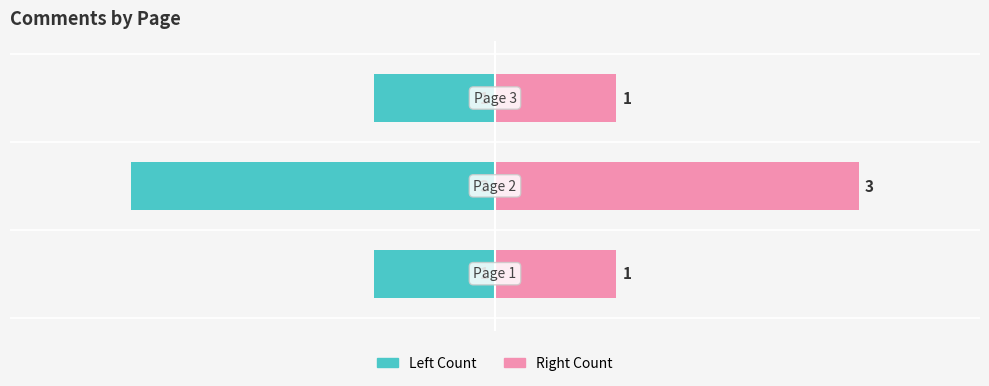

What is the average value of the Left Side (Count) series?

-2